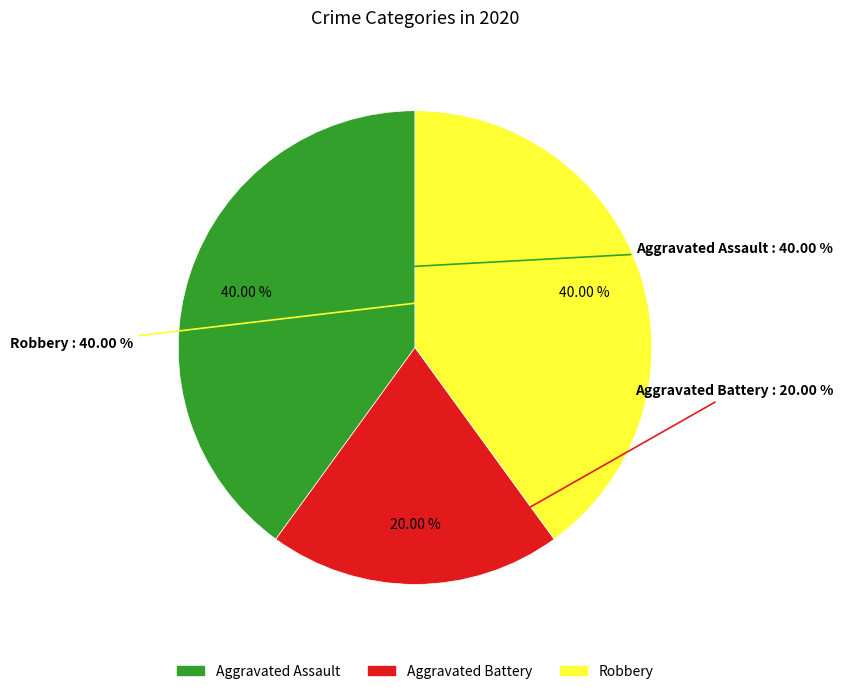

To the nearest percent, what is the combined percentage of Robbery and Aggravated Battery?

60%